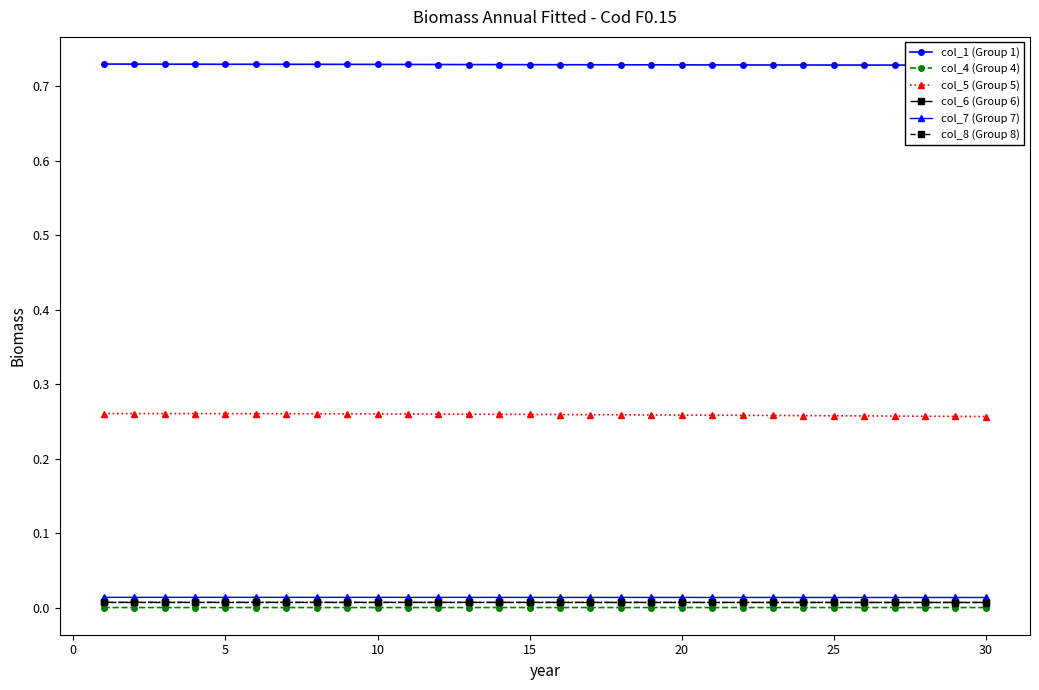

True or false: col_6 (Group 6) and col_1 (Group 1) cross at least once.

False